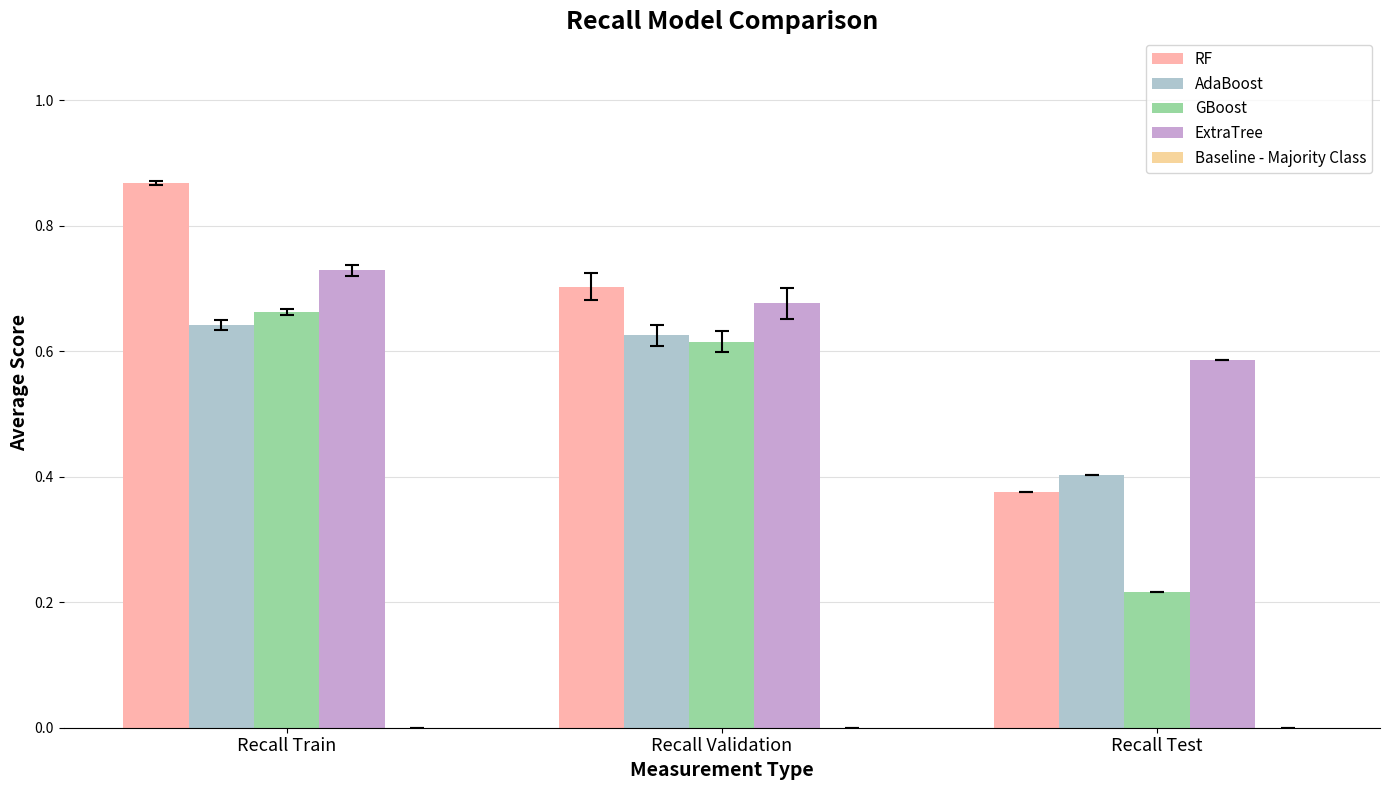

What position from the left is Recall Test?

3